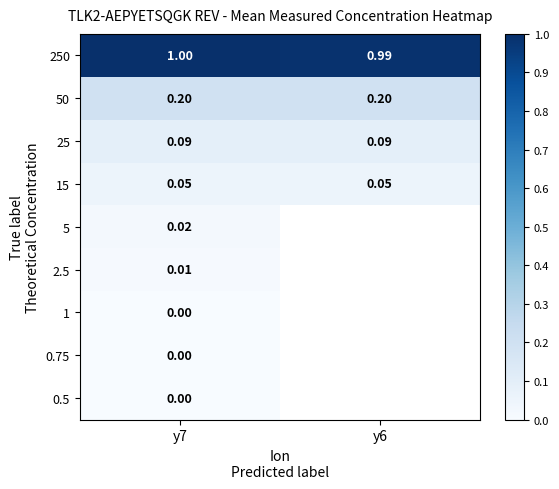

Is the value of 1 at y7 greater than the value of 25 at y7?

No